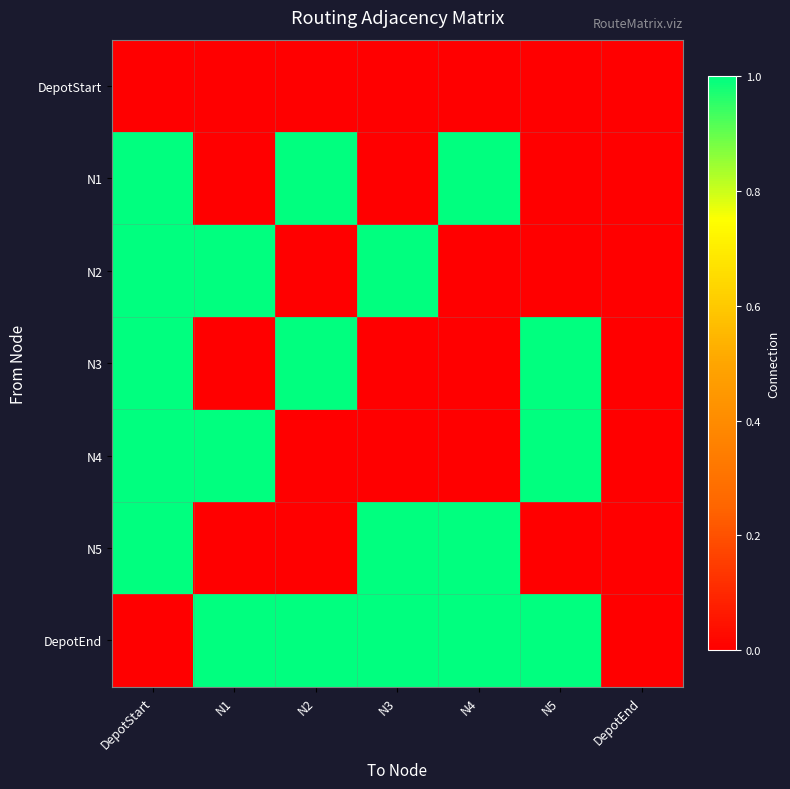

How many categories are shown in the chart?

7